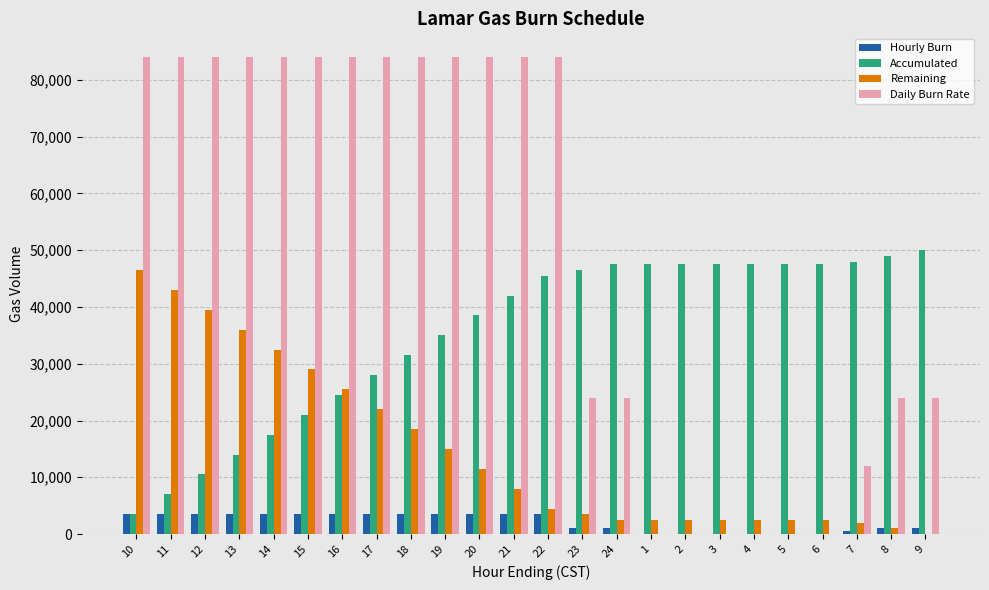

What are all the series names shown in the legend?

Hourly Burn, Accumulated, Remaining, Daily Burn Rate